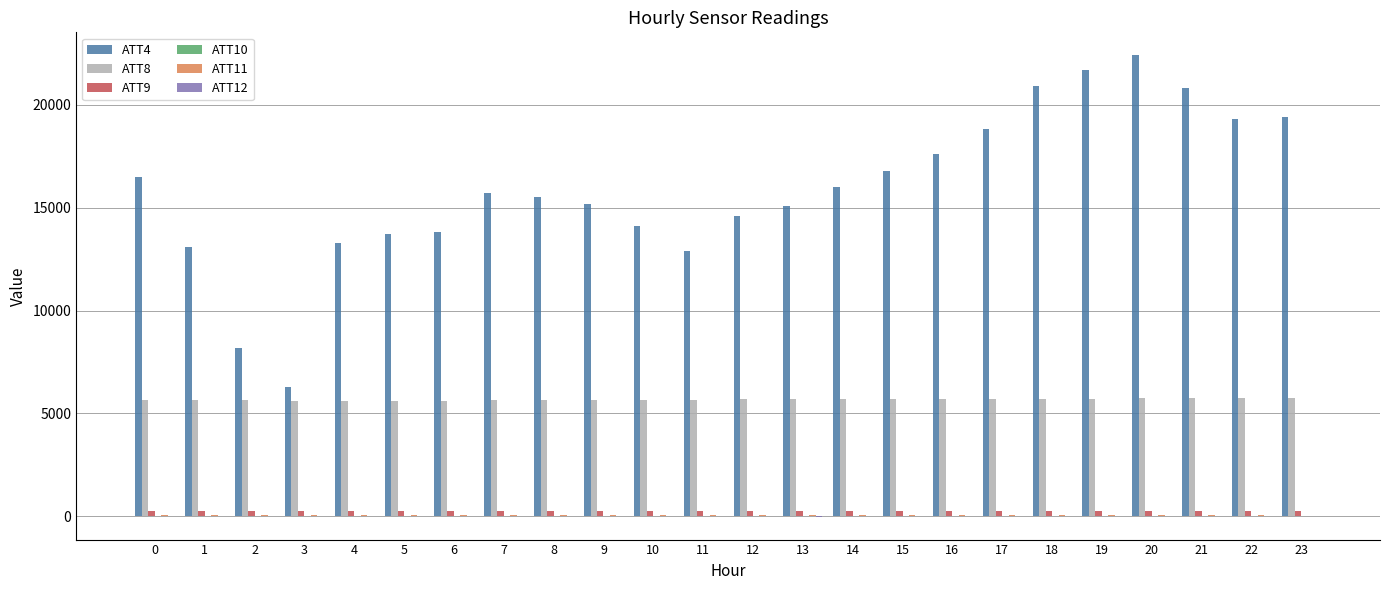

The value of ATT4 at 13 is 15100.0. True or false?

True